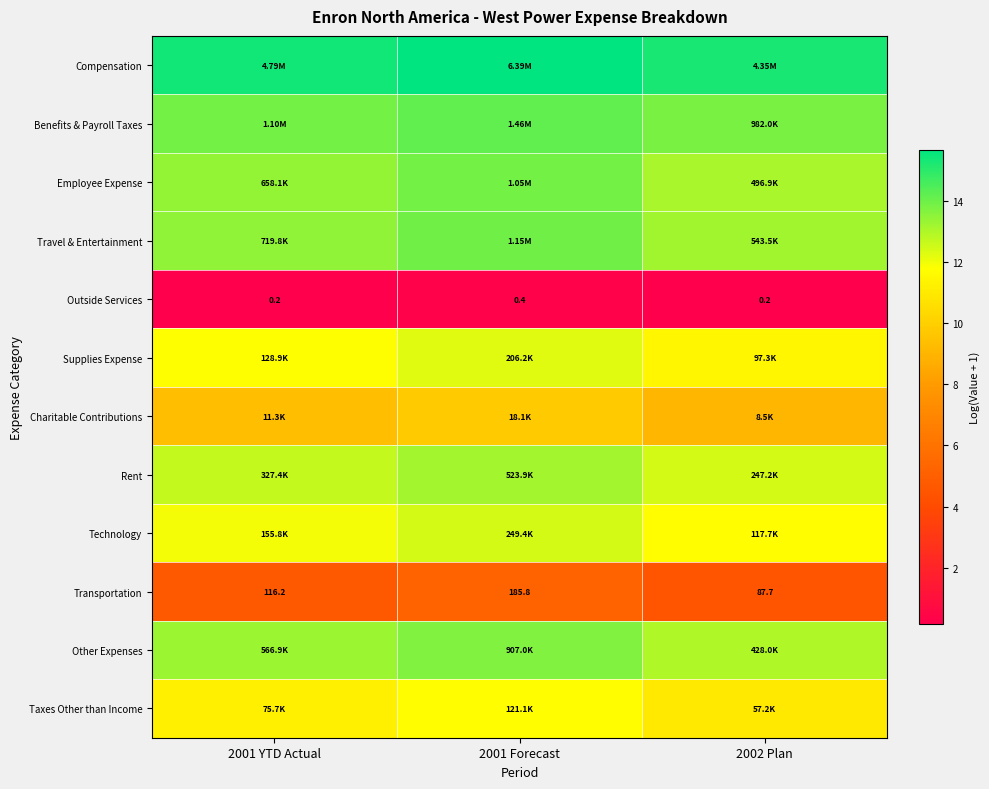

At which category is the sum across all series the highest?

2001 Forecast